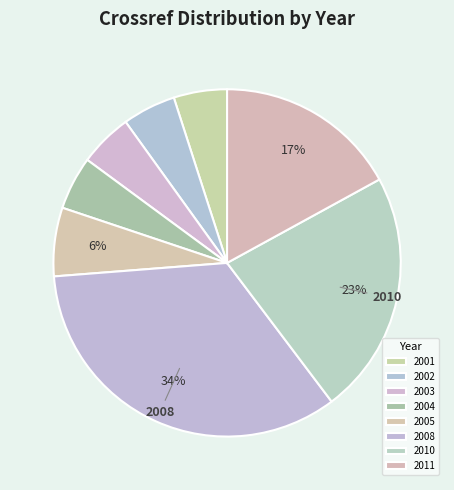

Which slice is the largest?

2008